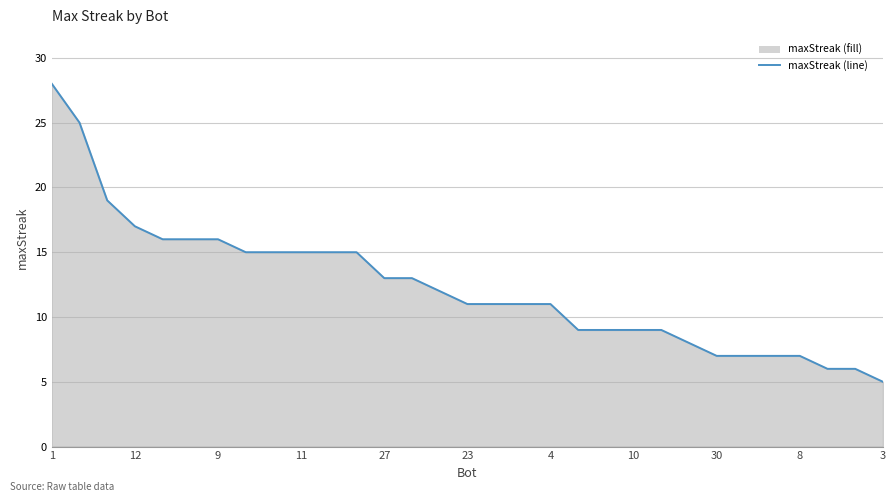

The value at 27 is 27. True or false?

False